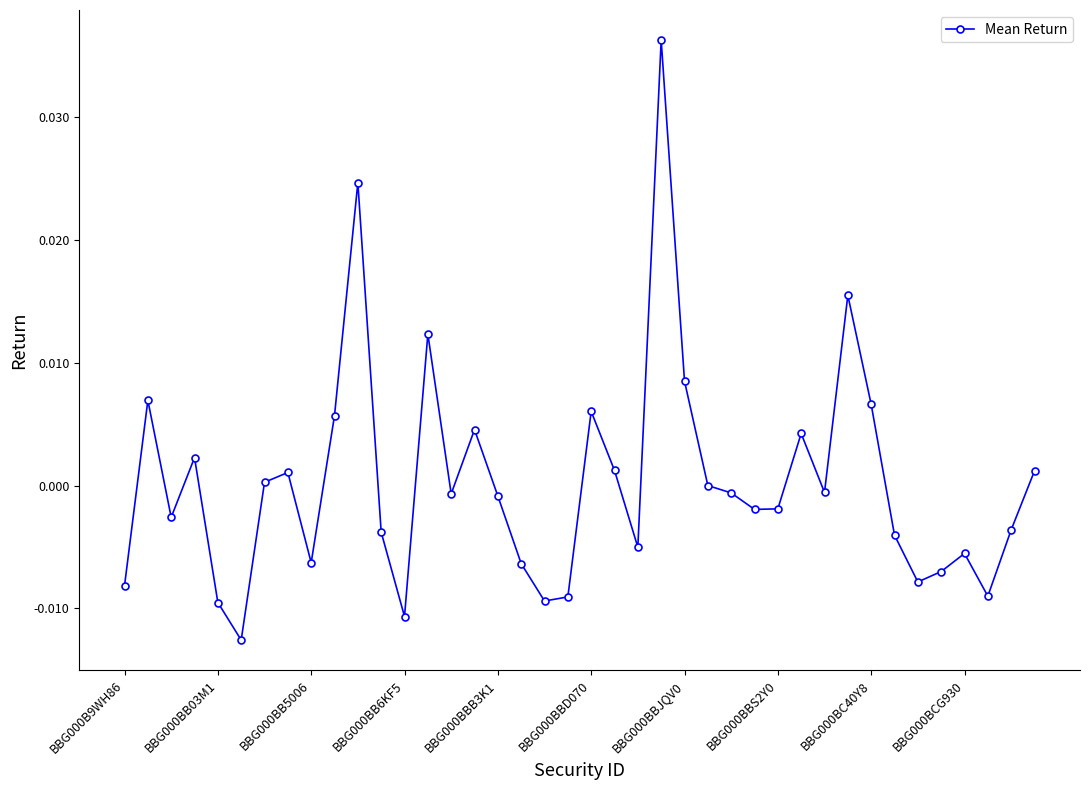

Count the number of categories in the chart.

40